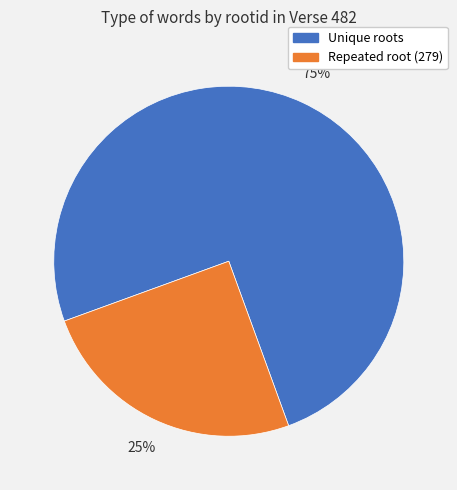

Is there any slice that represents more than half of the pie?

Yes